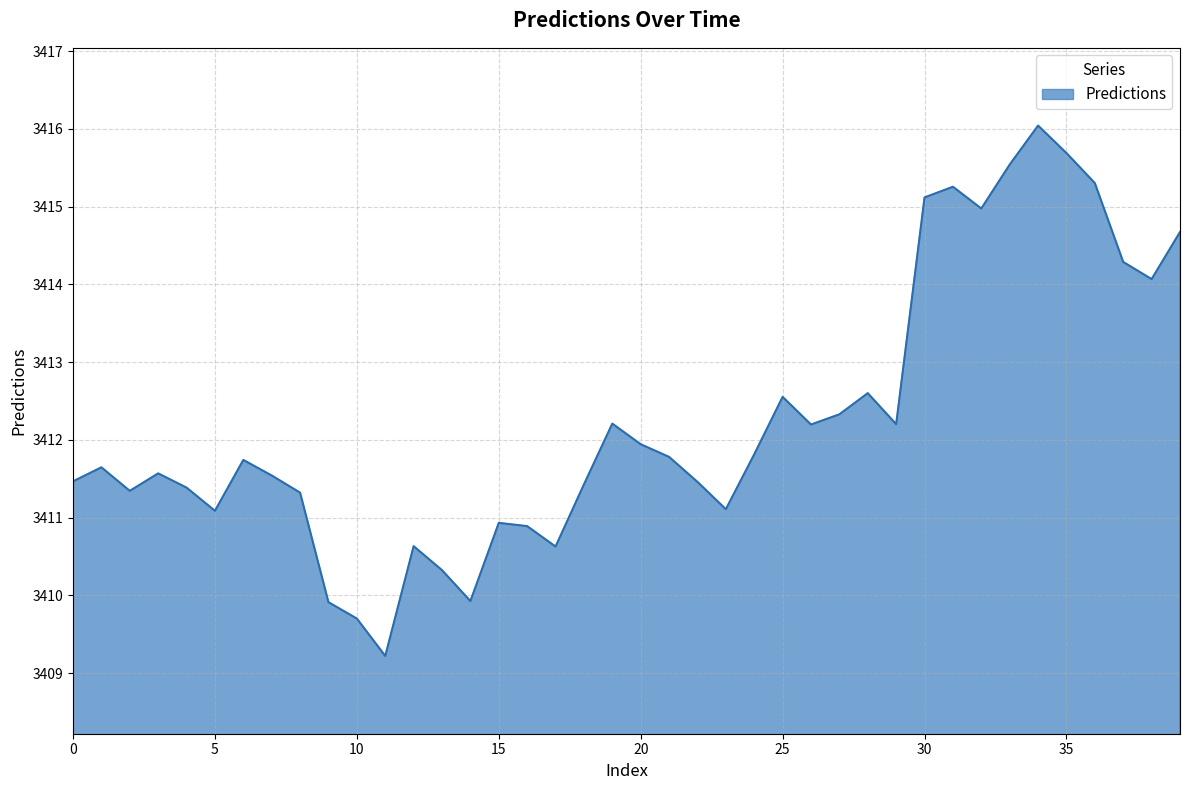

What is the difference between the maximum and minimum values?

6.8